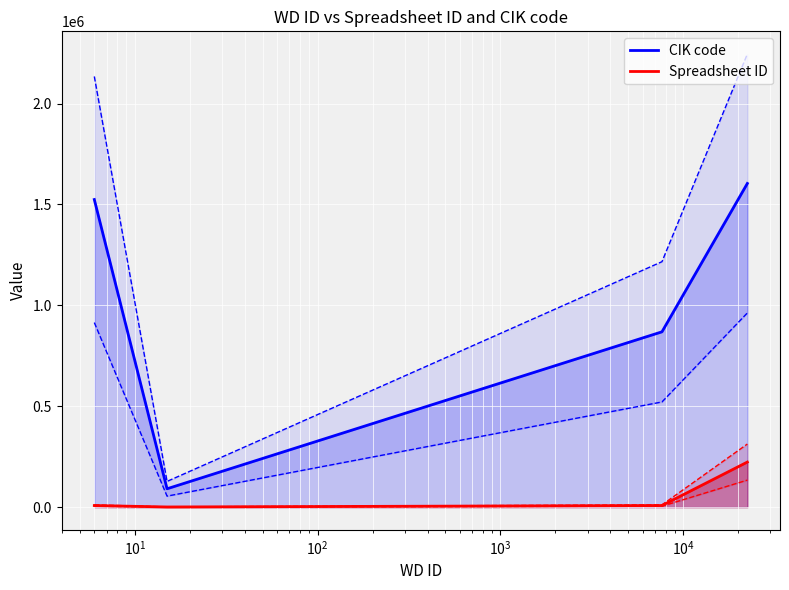

Which series has the widest spread of values?

CIK code